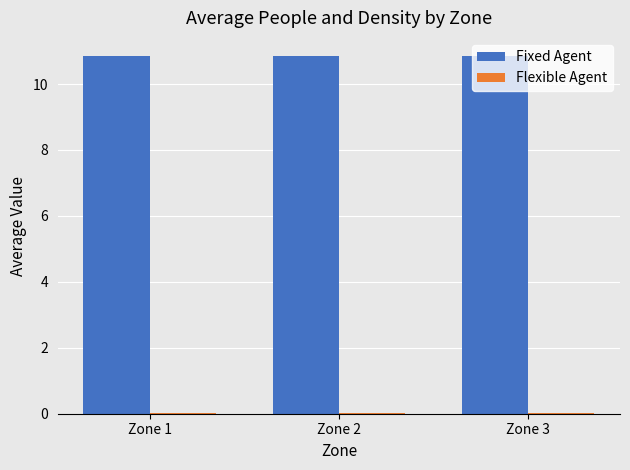

Which series has the largest total across all categories?

Fixed Agent